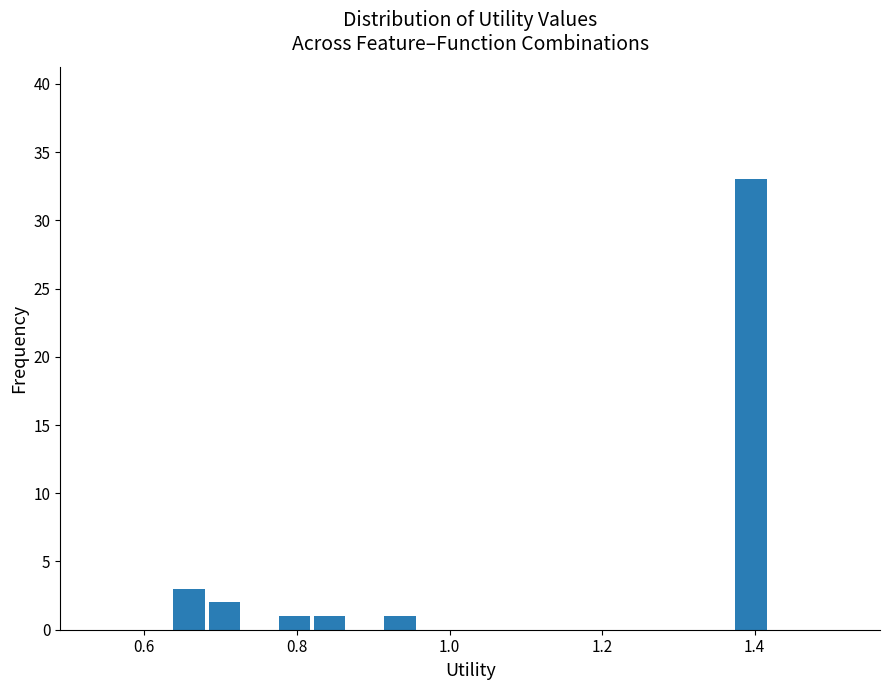

Read against the x-axis, roughly where is the centre of the tallest bar?

1.40